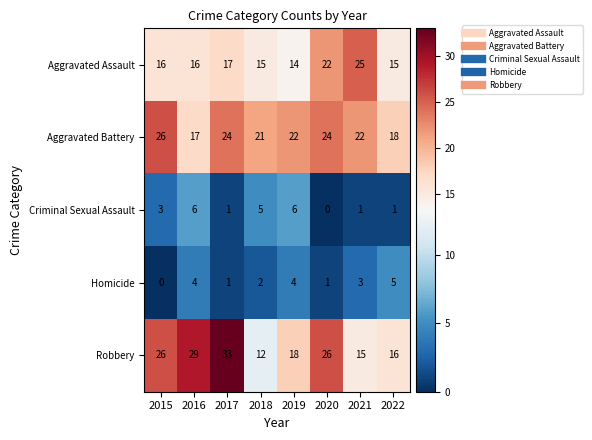

What is the difference between the highest and lowest values at 2020?

26